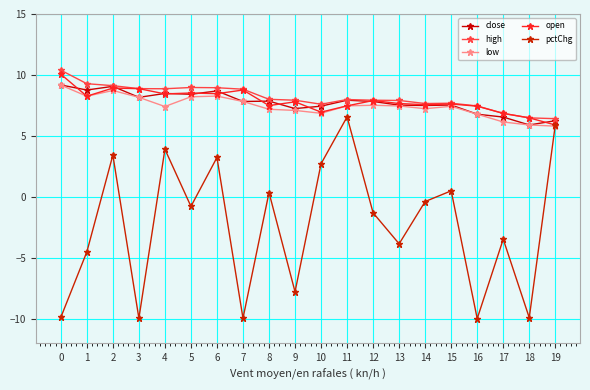

What is the value of the pctChg point at the 5th from the left?

3.9